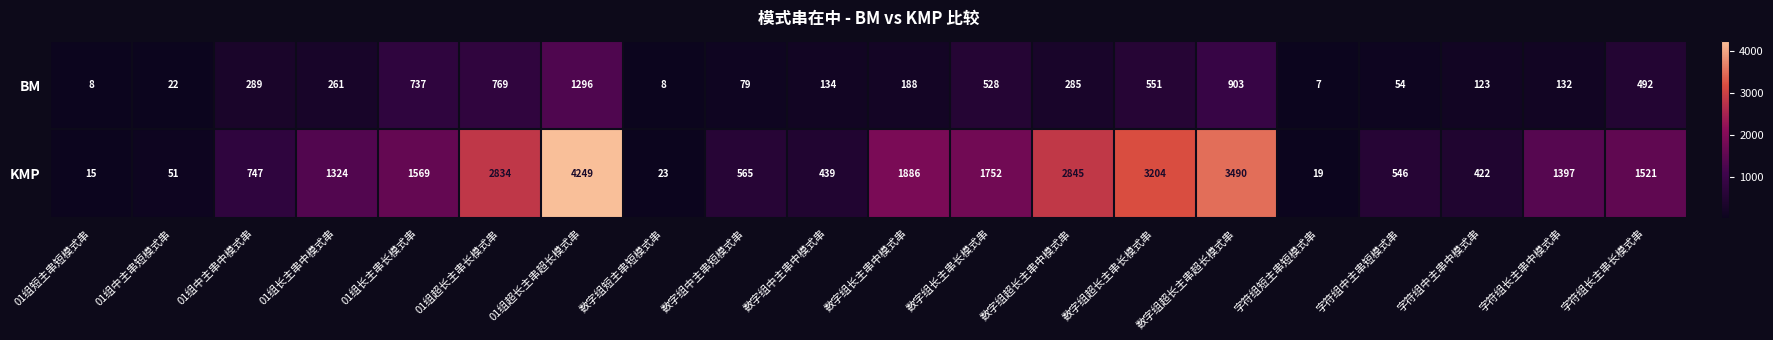

Where is BM nearest to the value 651?

01组长主串长模式串